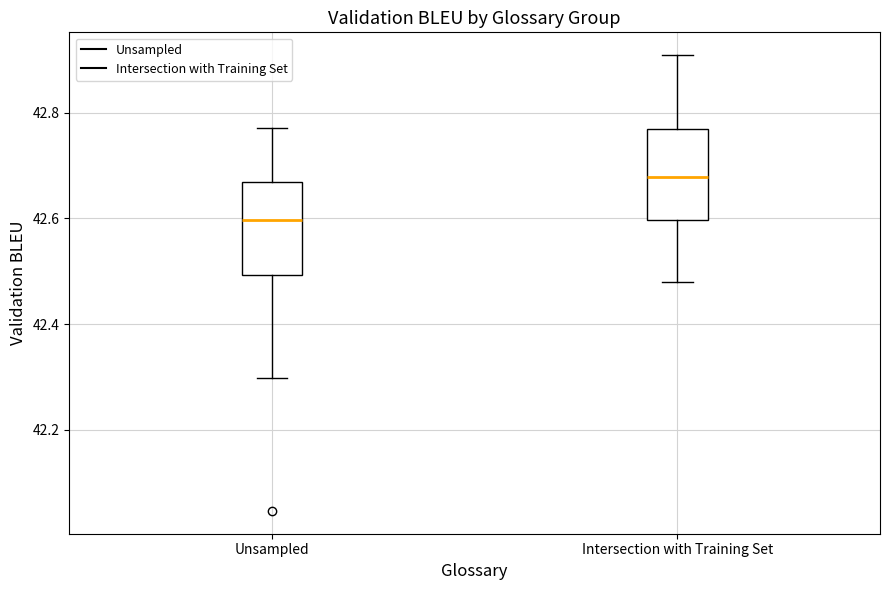

Reading left to right, transcribe this box plot: for each box, give where its median line is, the range the box spans, and where its two whiskers end, as read against the y-axis. The values are not printed on the chart, so give them approximately, as read against the axis.

Unsampled: median 42.60, box 42.50 to 42.66, whiskers 42.30 to 42.78
Intersection with Training Set: median 42.68, box 42.60 to 42.76, whiskers 42.48 to 42.90